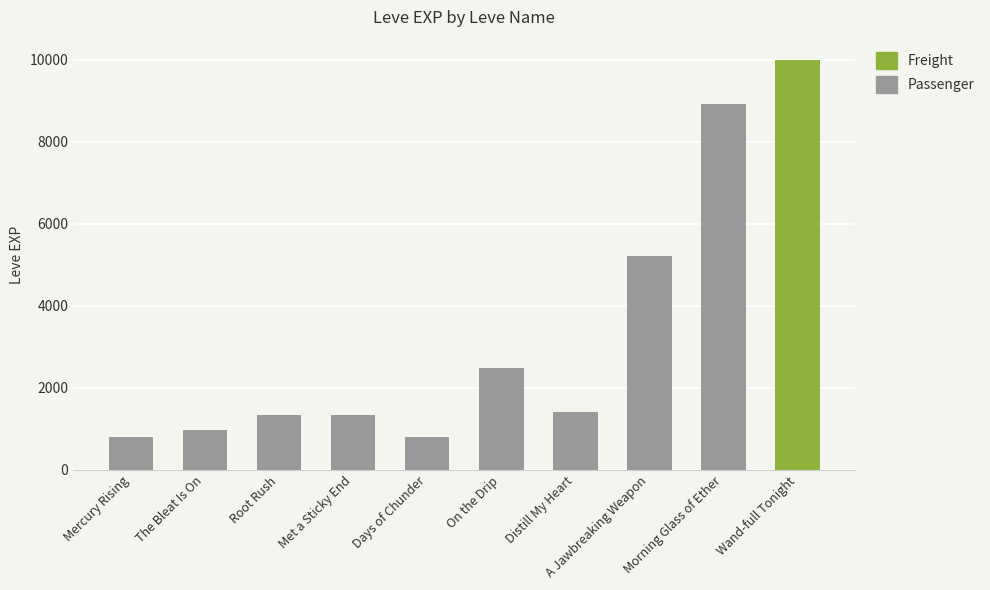

Are the bars horizontal?

No